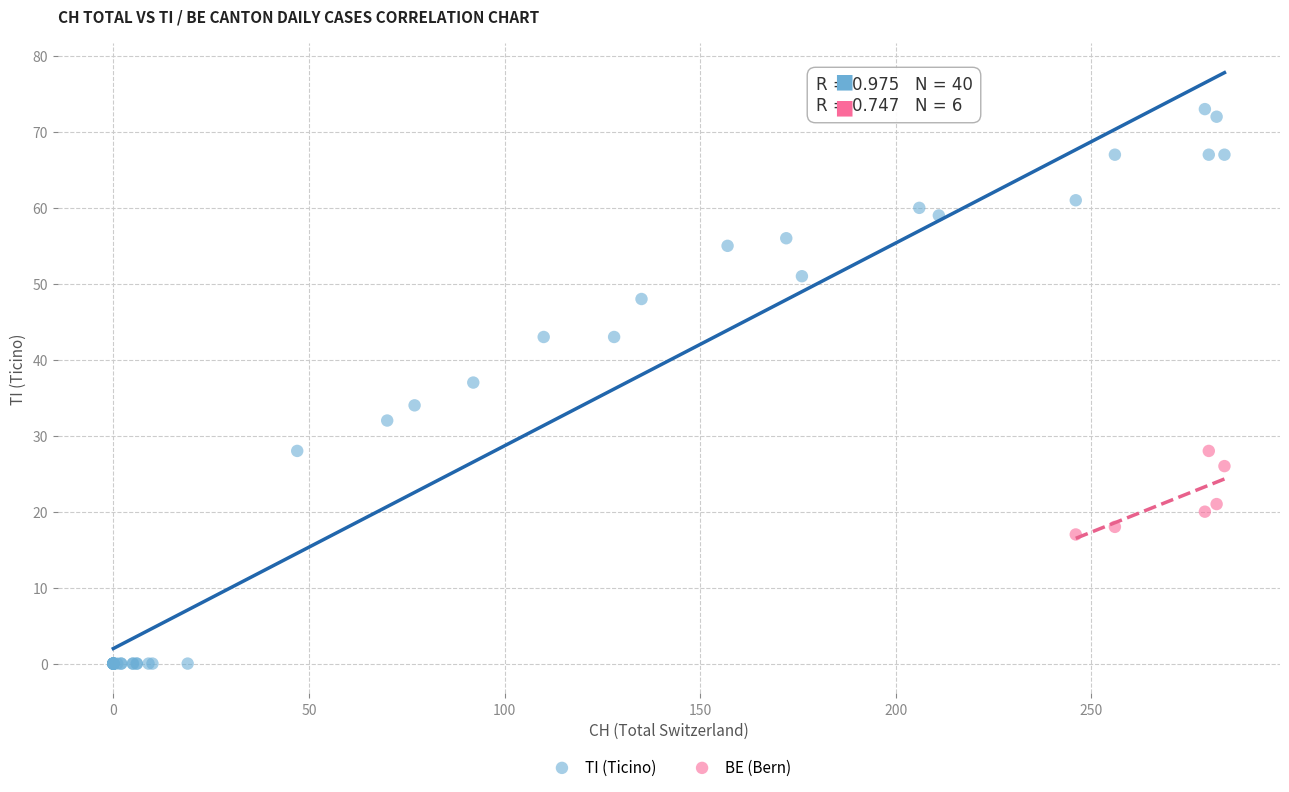

Which series contains the lowest Y value?

TI (Ticino)